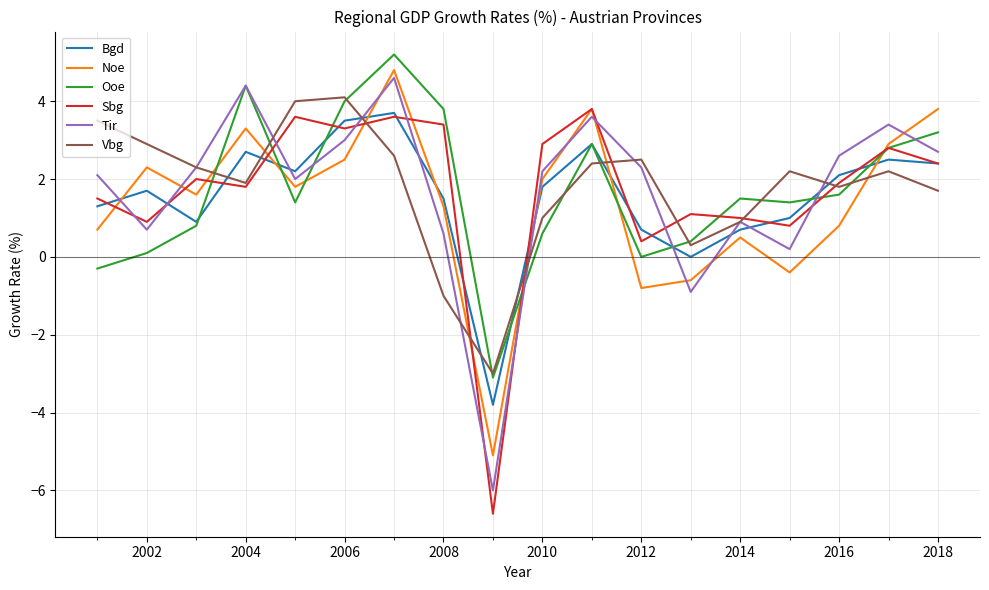

What is the minimum value shown in the chart?

-6.6